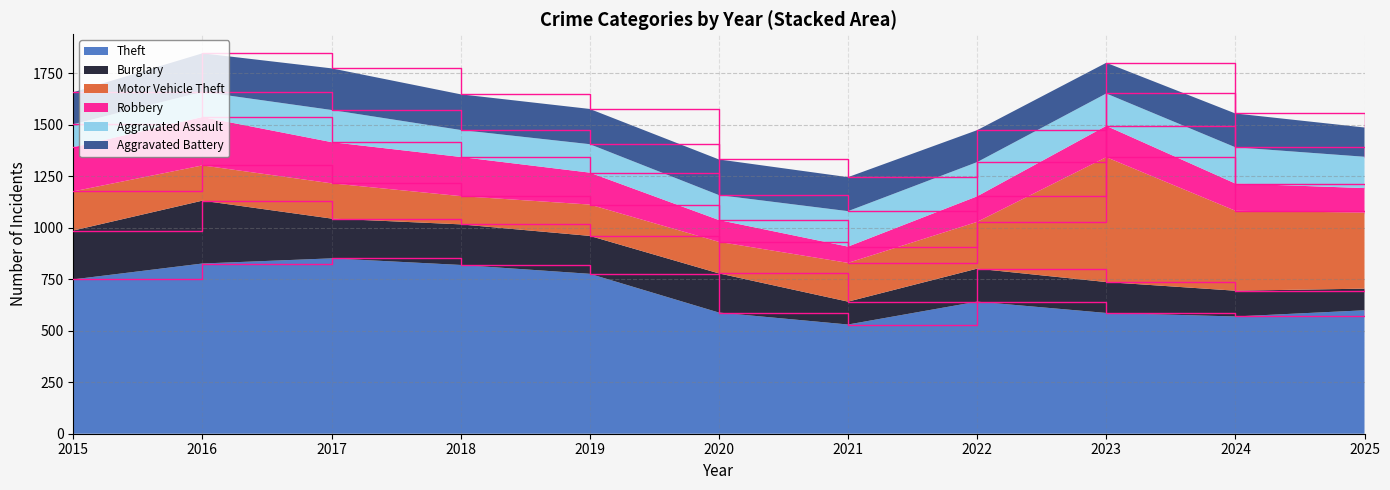

Reading left to right, transcribe all the data shown in this chart.

Theft: 749	826	851	819	776	588	530	641	586	569	599
Burglary: 237	305	193	197	184	190	111	160	150	125	105
Motor Vehicle Theft: 190	171	171	137	152	153	188	227	606	388	369
Robbery: 214	235	200	190	155	106	79	124	152	132	119
Aggravated Assault: 112	122	156	131	138	121	172	166	157	176	152
Aggravated Battery: 155	187	202	173	171	173	165	155	149	164	142